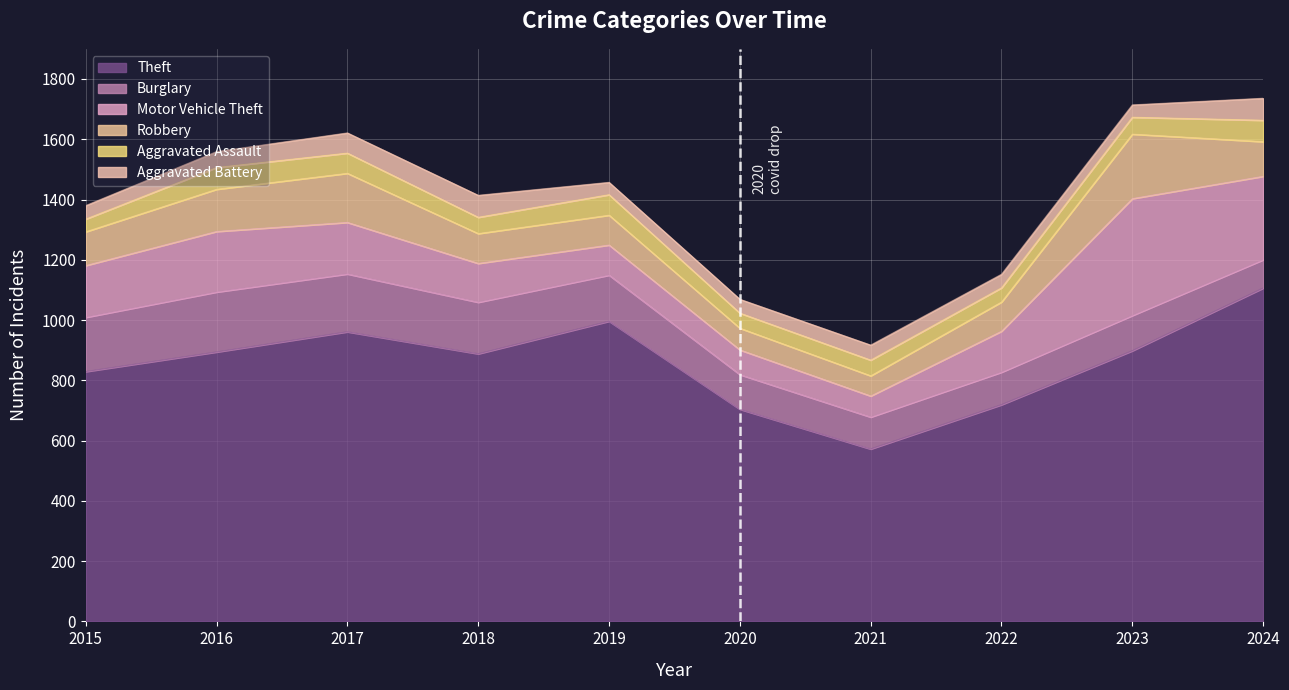

True or false: Robbery and Theft cross at least once.

False